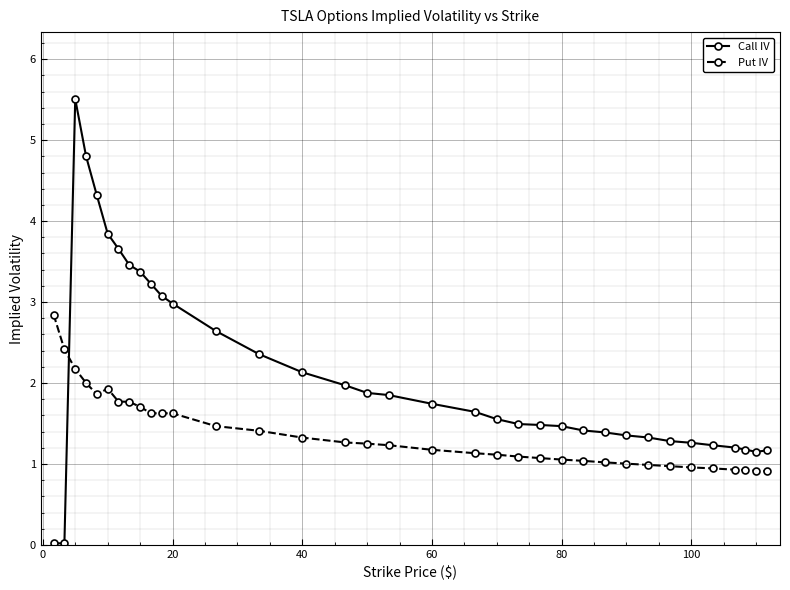

What is the maximum value shown in the chart?

5.5